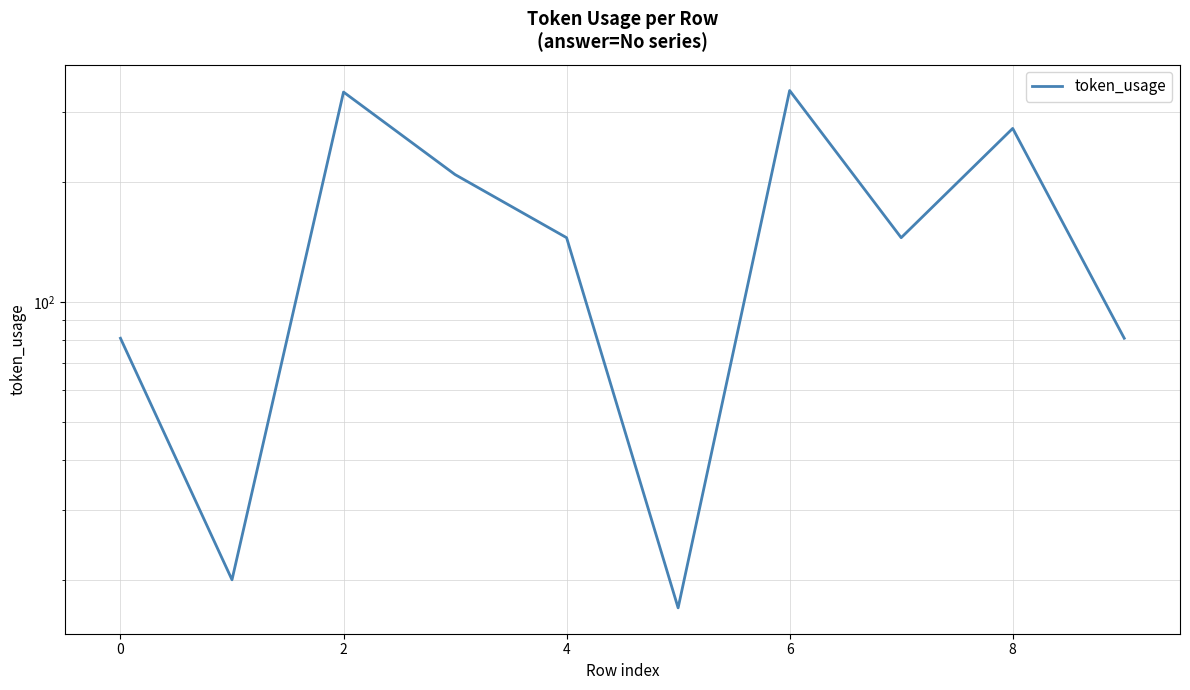

What is the greatest value displayed?

340